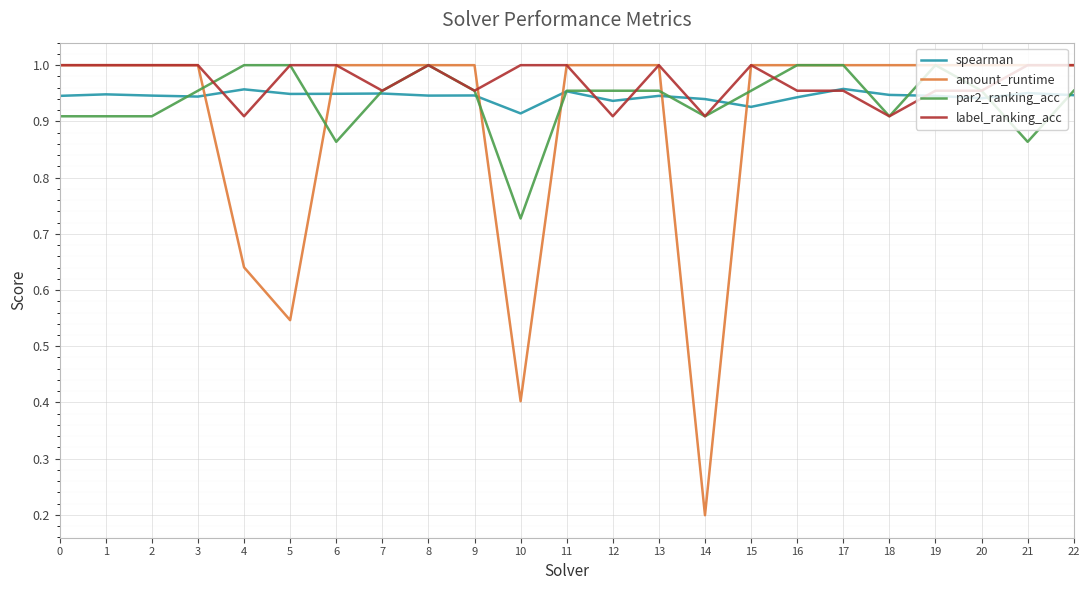

Is the value of par2_ranking_acc at 4 greater than the value of spearman at 2?

Yes